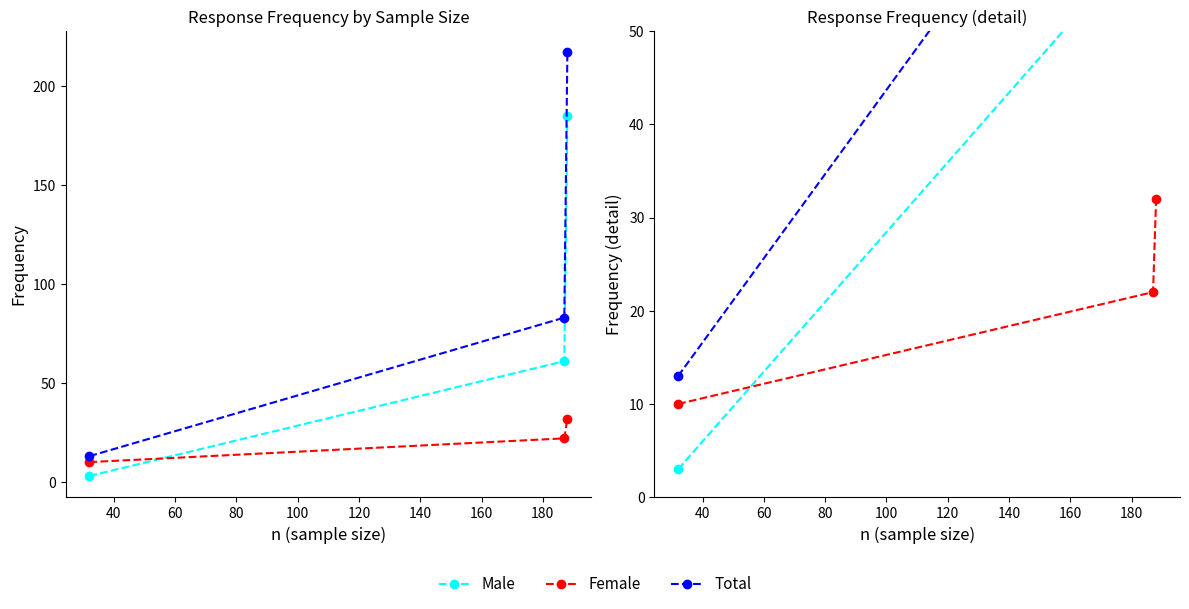

What is the value of the Male point at the 1st from the left?

3